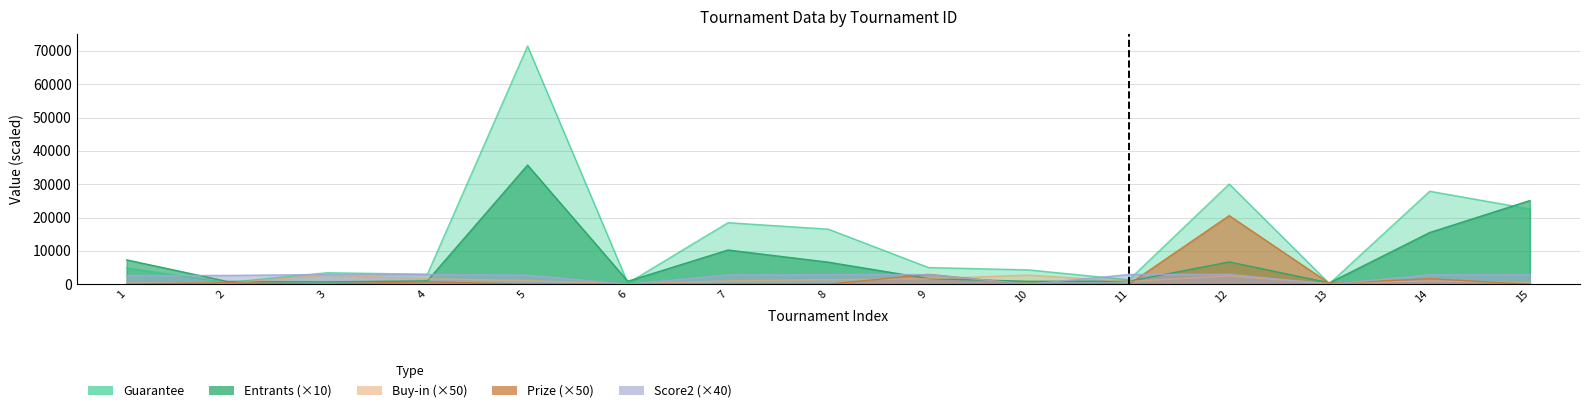

How many interior local valleys does the Prize series have?

2